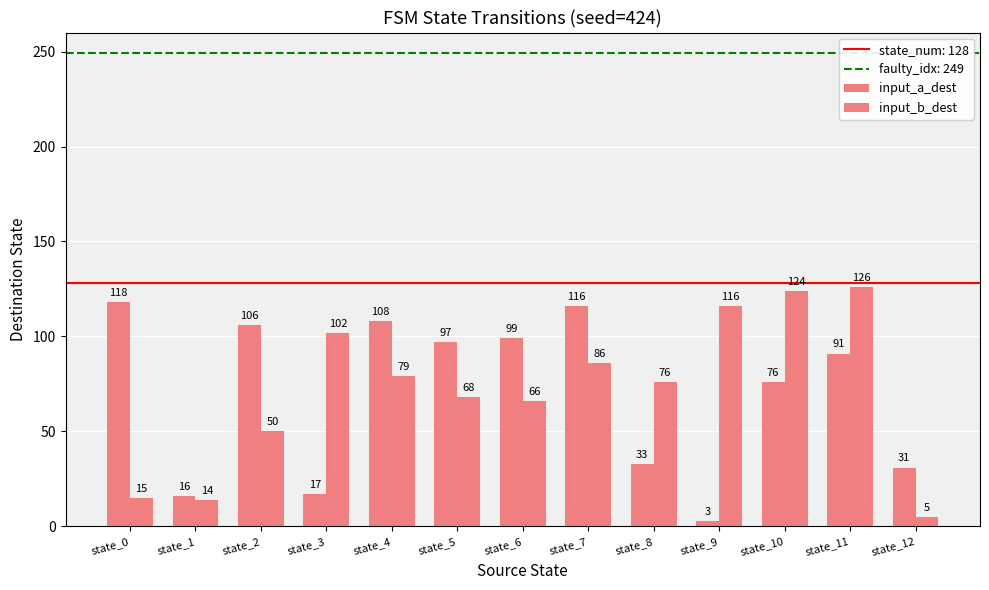

List the labels in order of input_a_dest value, largest first.

state_0, state_7, state_4, state_2, state_6, state_5, state_11, state_10, state_8, state_12, state_3, state_1, state_9